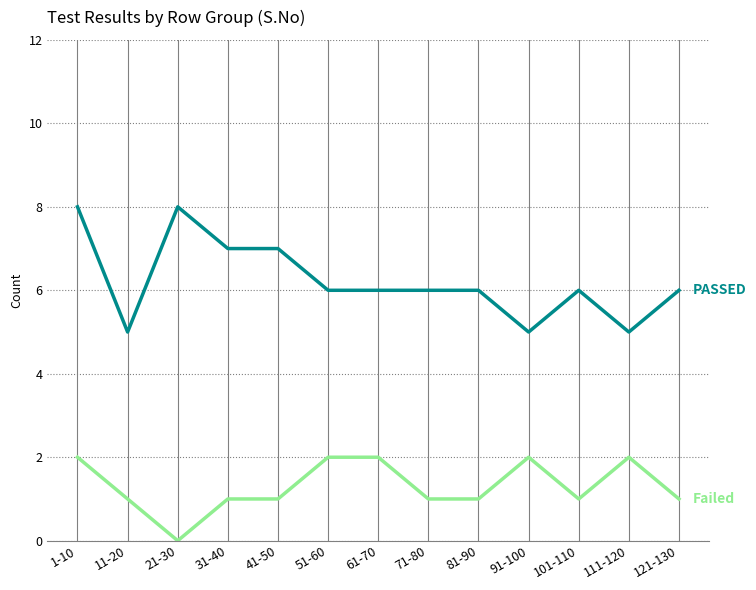

At which category is the sum across all series the highest?

1-10